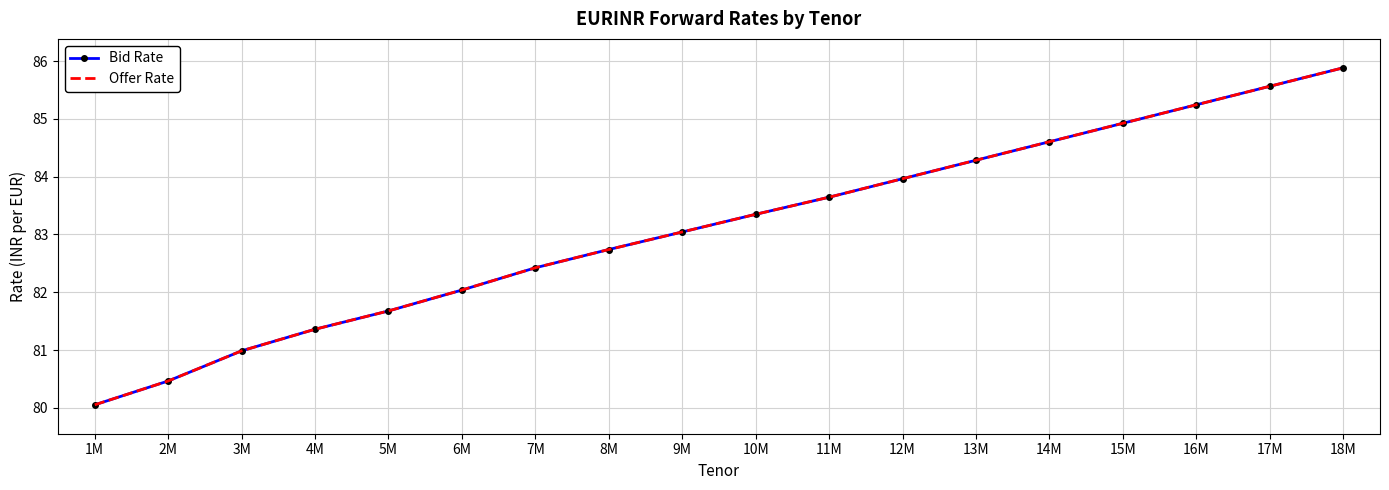

Rank the categories by Bid Rate value from highest to lowest.

18M, 17M, 16M, 15M, 14M, 13M, 12M, 11M, 10M, 9M, 8M, 7M, 6M, 5M, 4M, 3M, 2M, 1M